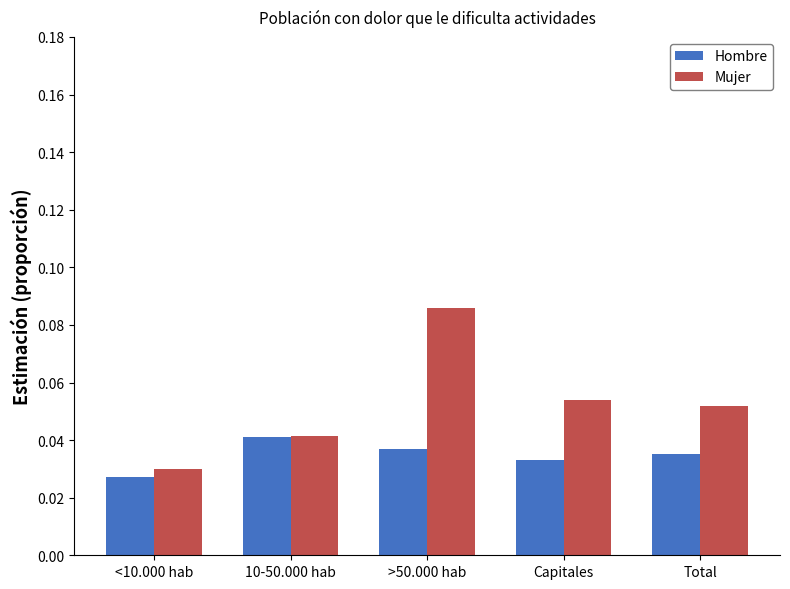

What are all the series names shown in the legend?

Hombre, Mujer